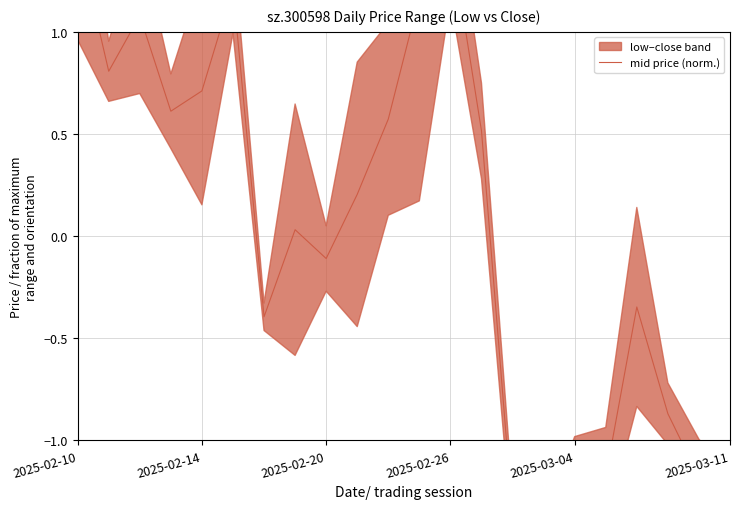

At which label does the data first exceed 0?

2025-02-10